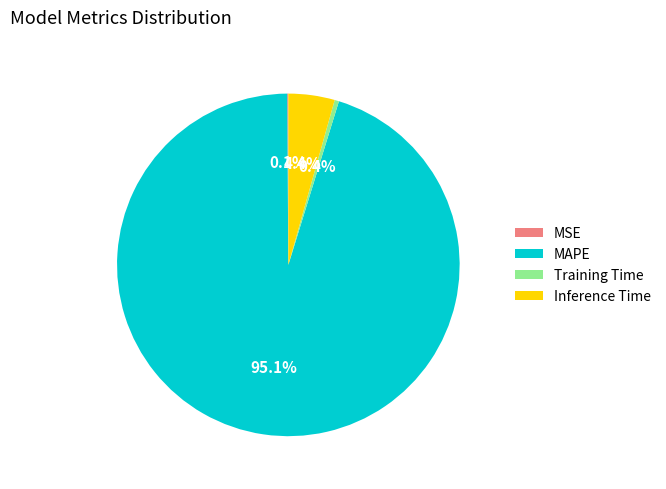

Combined, do Inference Time and MAPE account for over 50%?

Yes